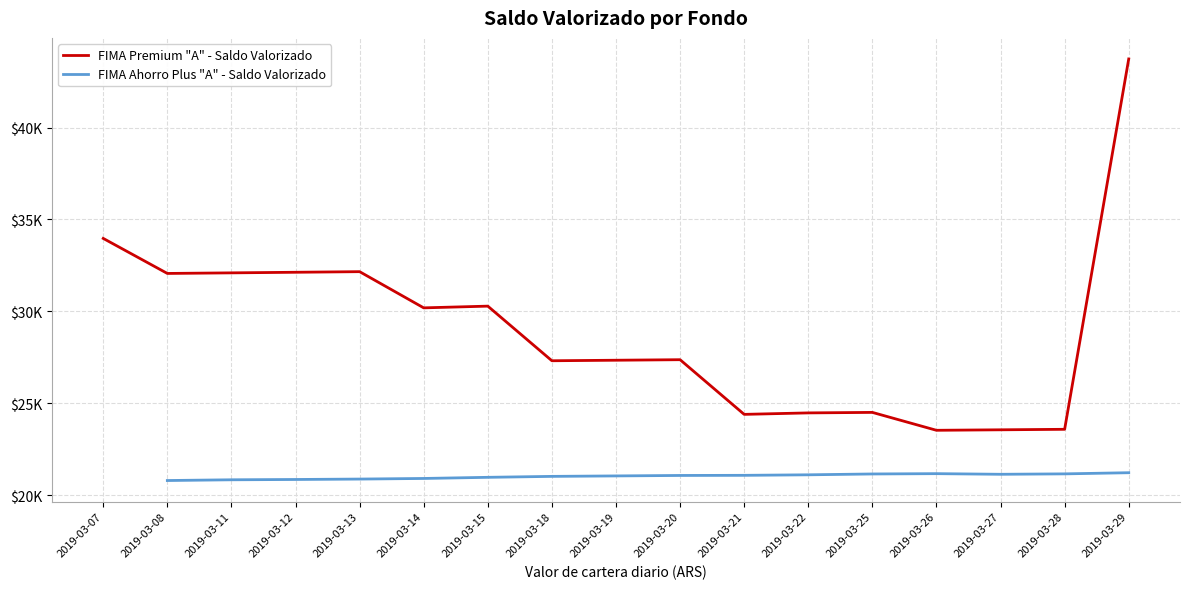

What is the value of the FIMA Ahorro Plus "A" - Saldo Valorizado point at the 12th from the left?

21104.9